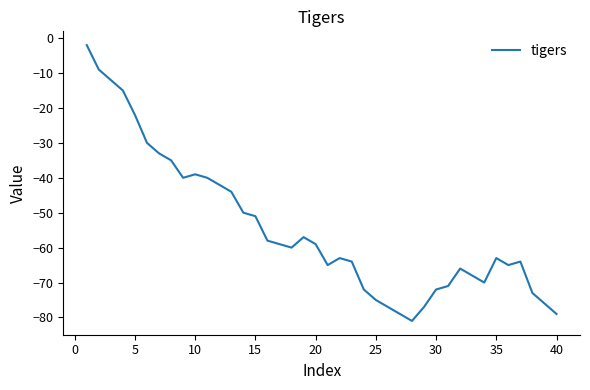

What is the difference between the maximum and minimum values?

79